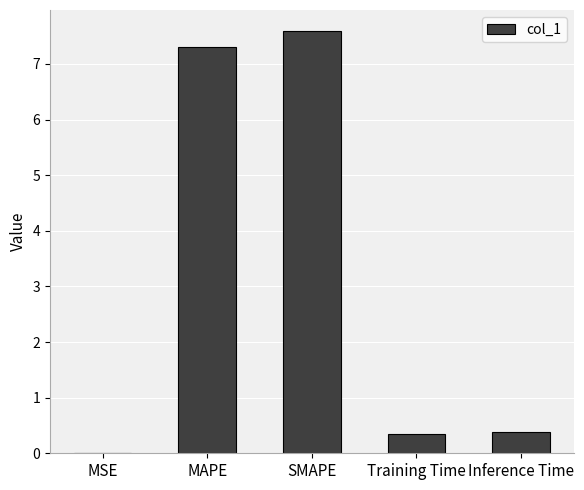

Between SMAPE and Training Time, which is larger?

SMAPE